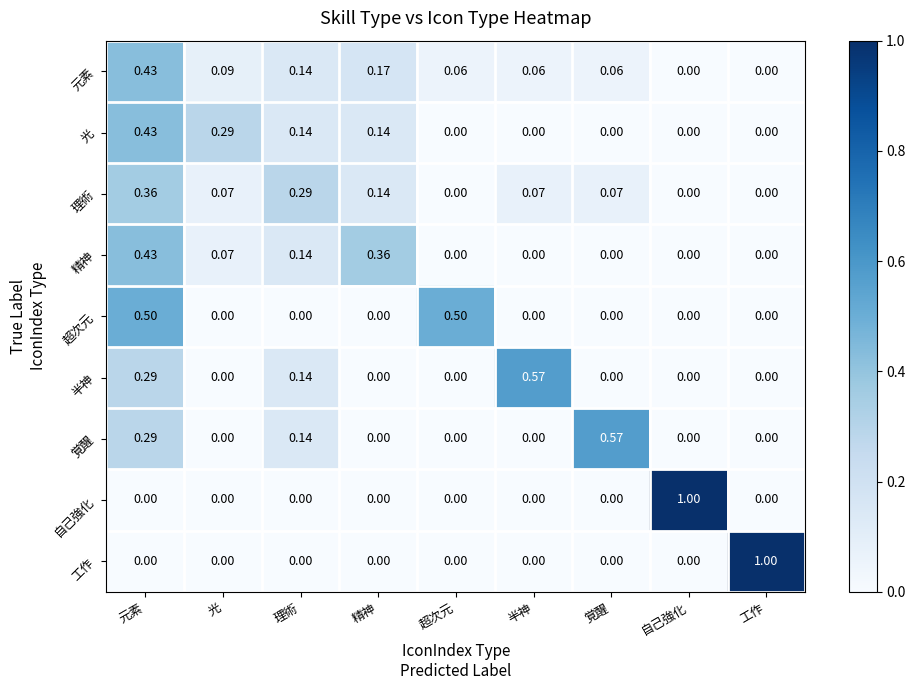

At how many categories does at least one series exceed 0?

9